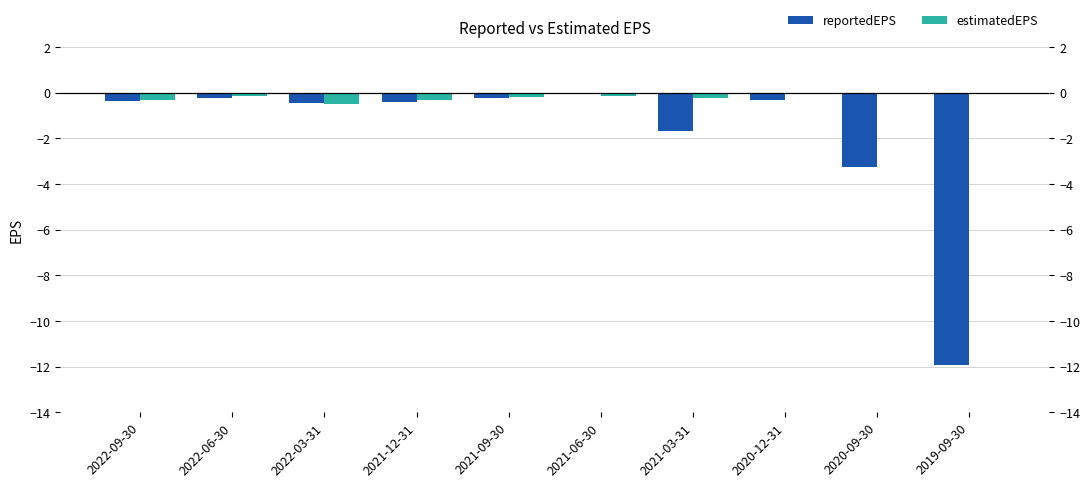

Which series changed the most between 2021-03-31 and 2019-09-30?

reportedEPS